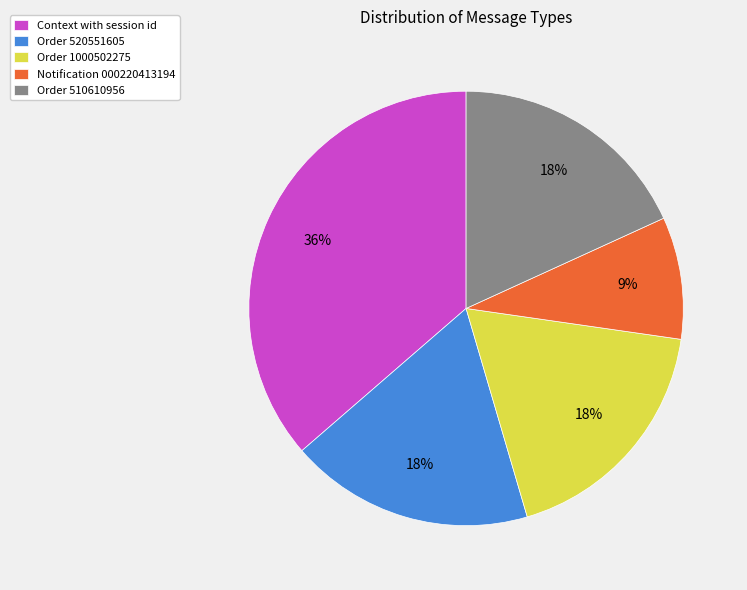

True or false: Order 510610956 accounts for 13% of the total.

False